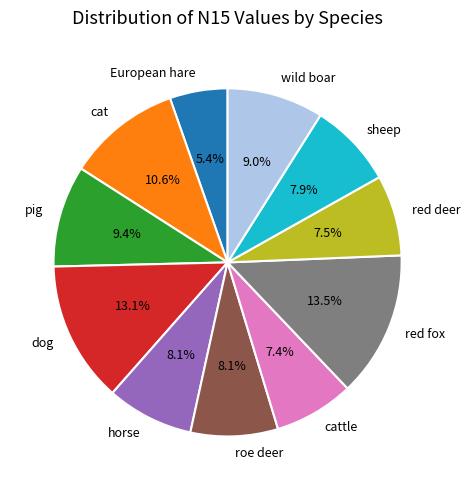

Between pig and cattle, which is larger?

pig